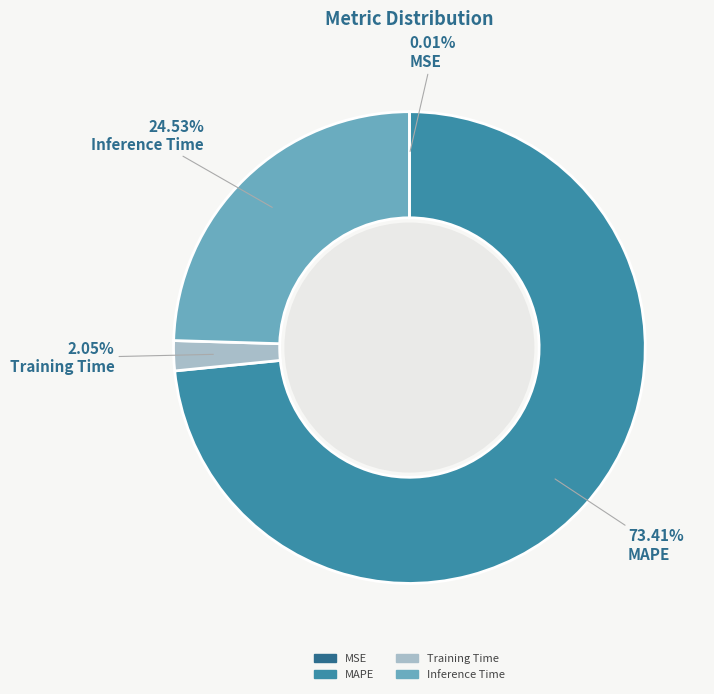

Is the sum of MAPE and Training Time greater than half?

Yes